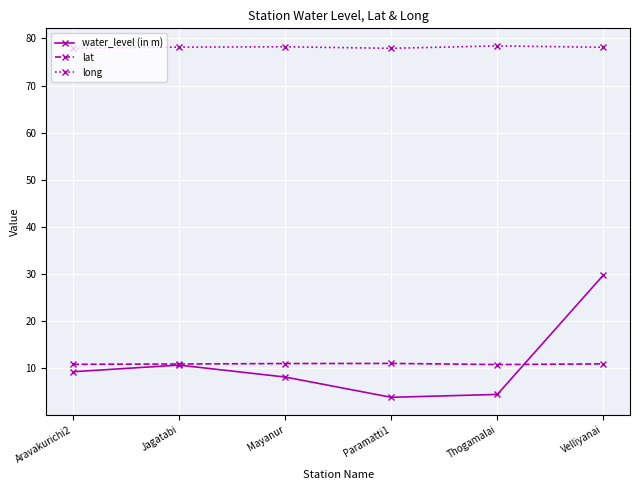

What is the sum of all water_level (in m) values?

65.8